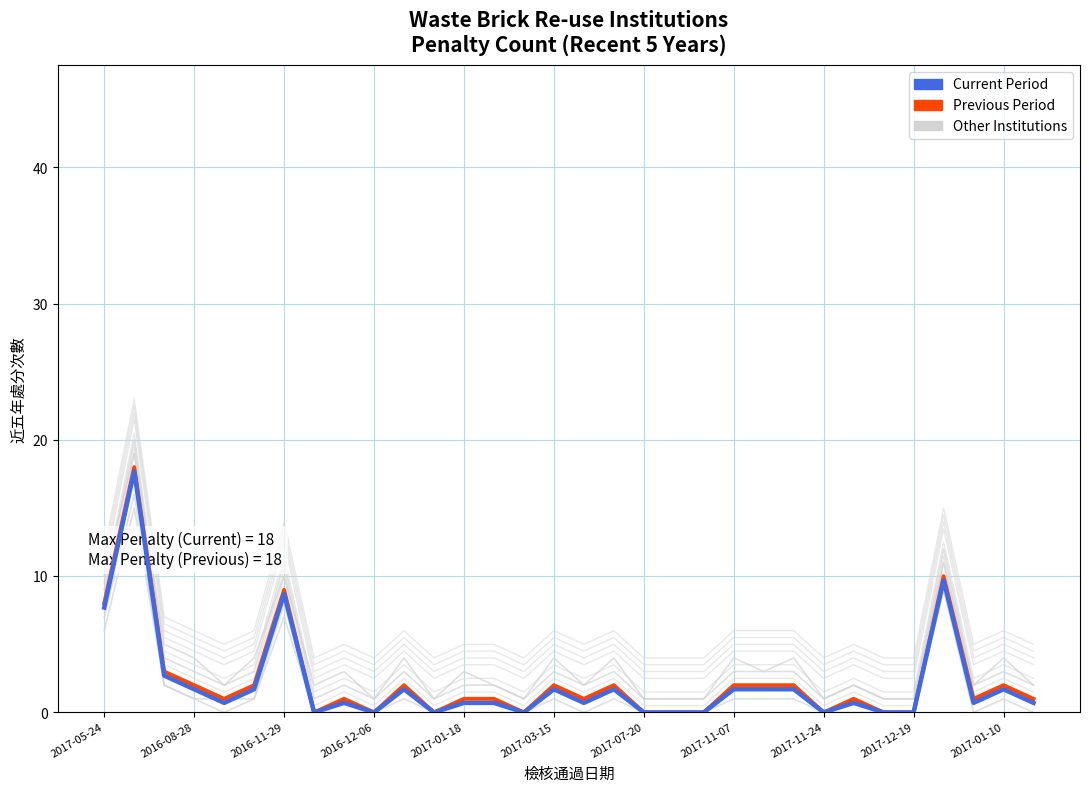

How many values in the bg2 series exceed 2?

14